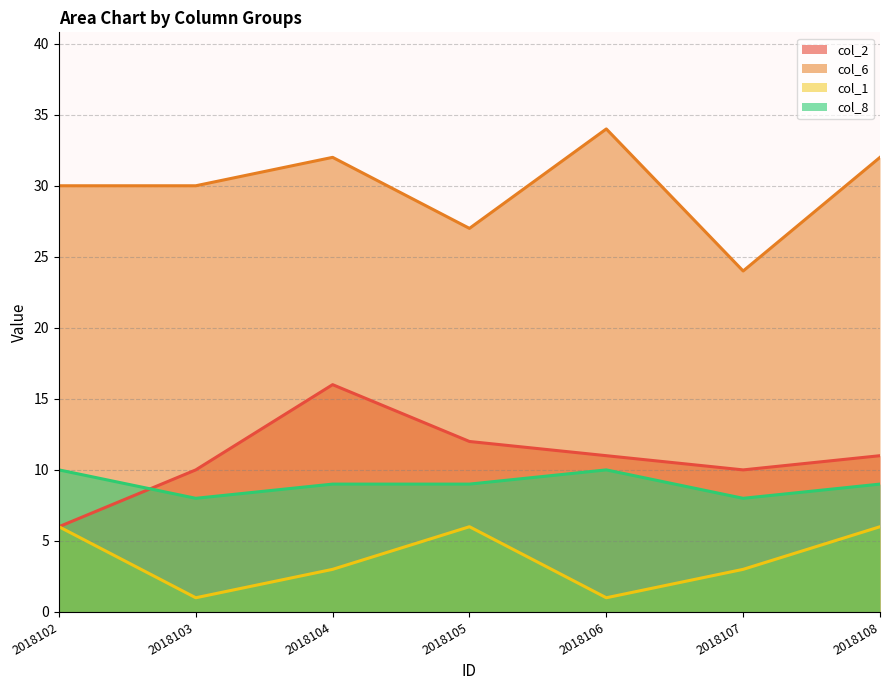

At which label is col_8 closest to 9?

2018104